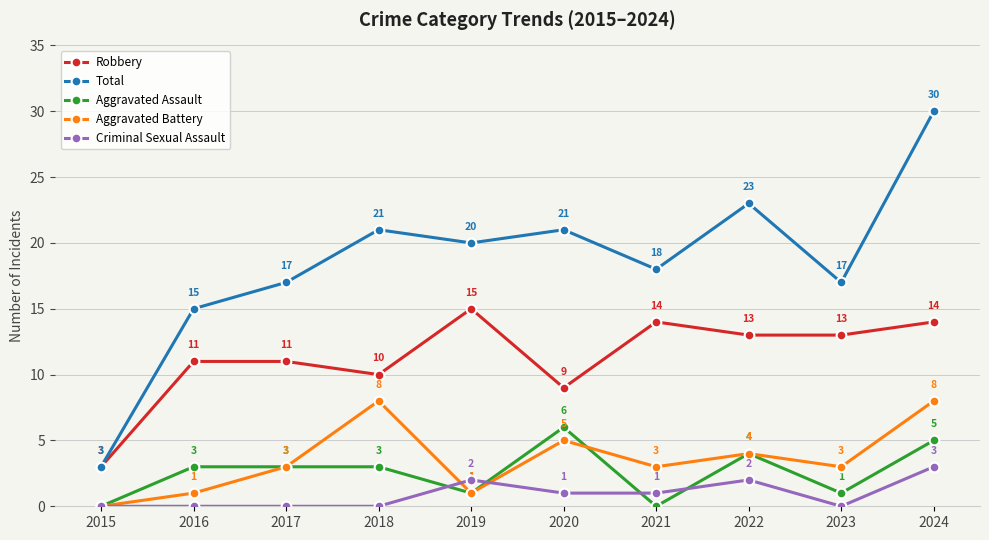

Rank the series by their maximum value, from highest to lowest.

Total, Robbery, Aggravated Battery, Aggravated Assault, Criminal Sexual Assault